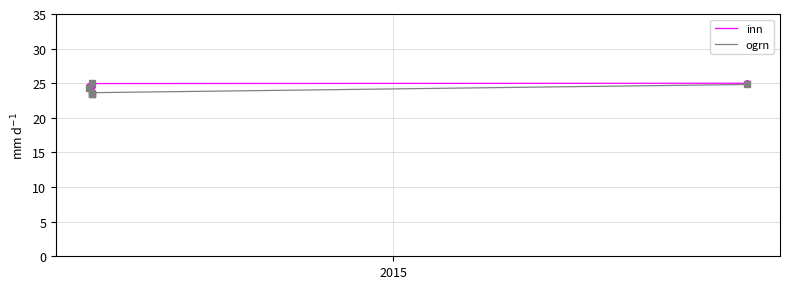

Rank the series by their maximum value, from highest to lowest.

inn, ogrn